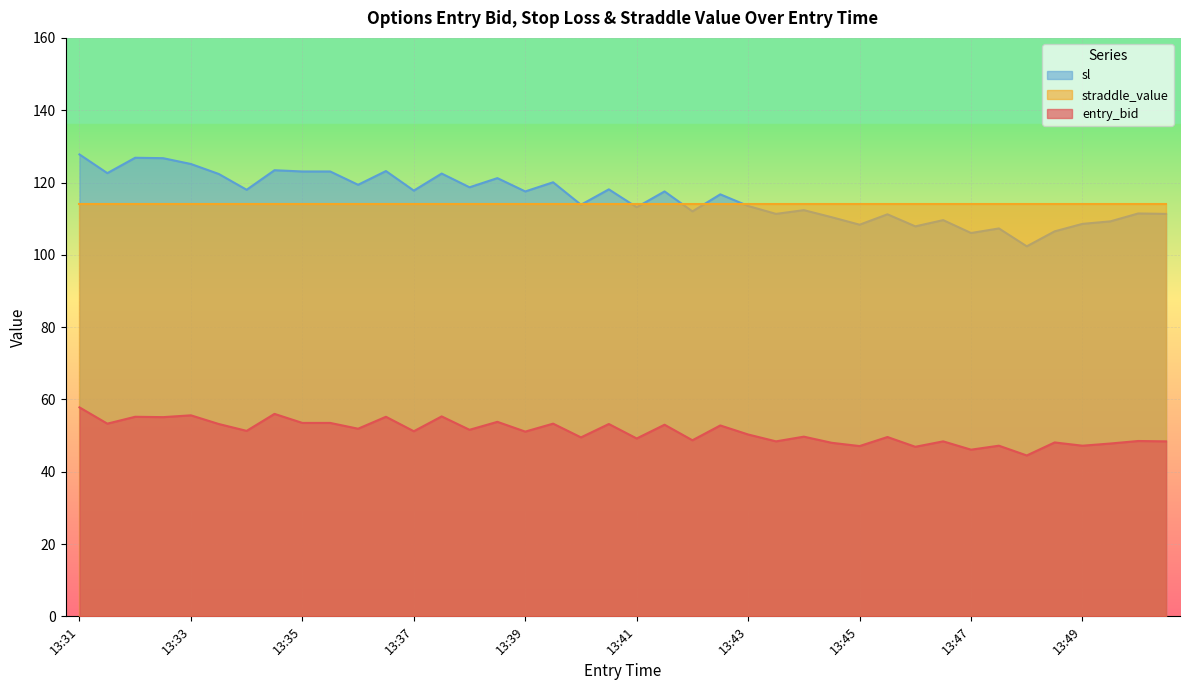

What is the value of the sl point at the 28th from the left?

110.4